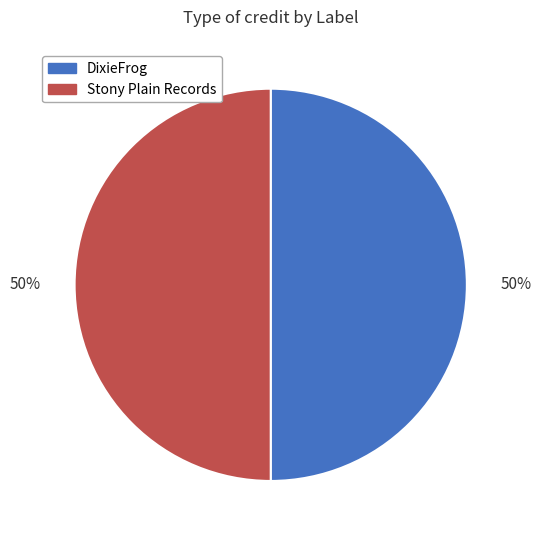

How many segments does this pie chart have?

2